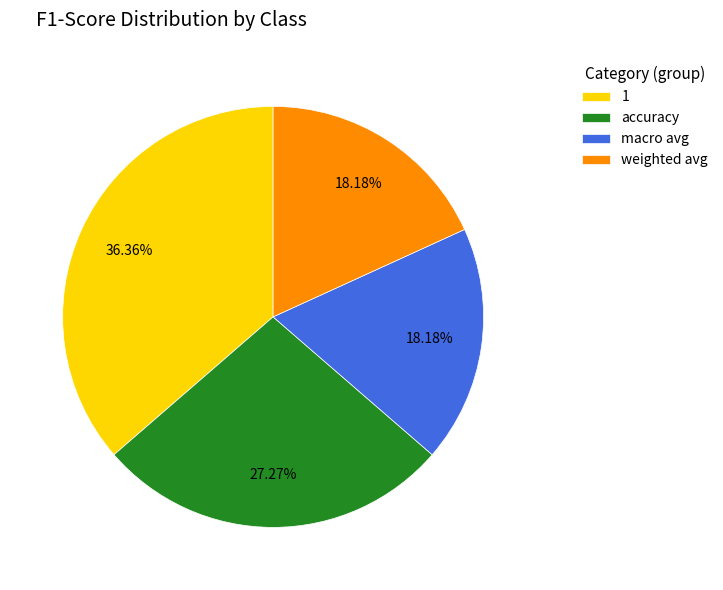

The macro avg slice represents 18% of the pie. True or false?

True